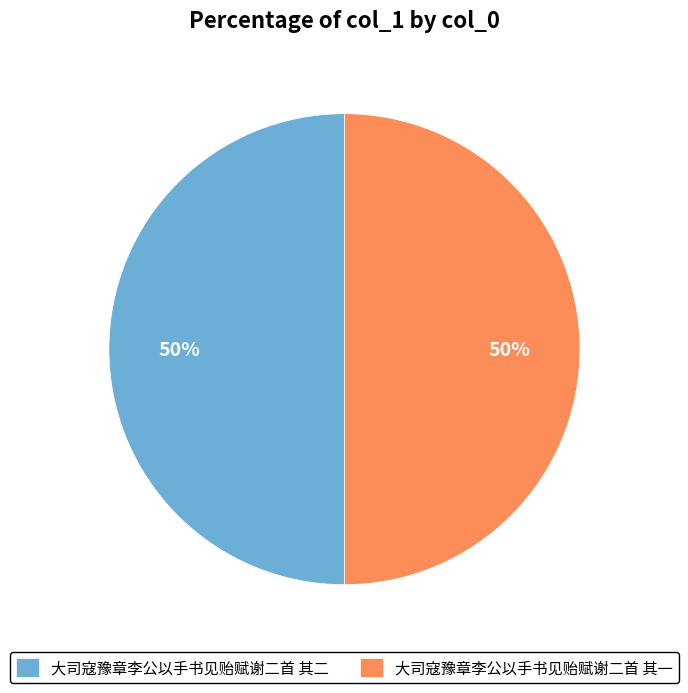

Is the sum of 大司寇豫章李公以手书见贻赋谢二首 其二 and 大司寇豫章李公以手书见贻赋谢二首 其一 greater than half?

Yes